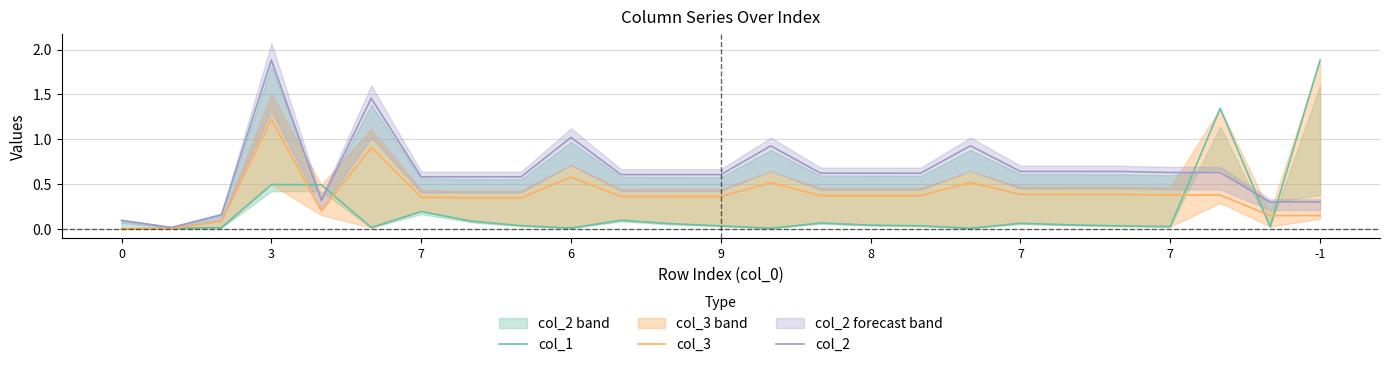

At how many categories does at least one series exceed 1?

5